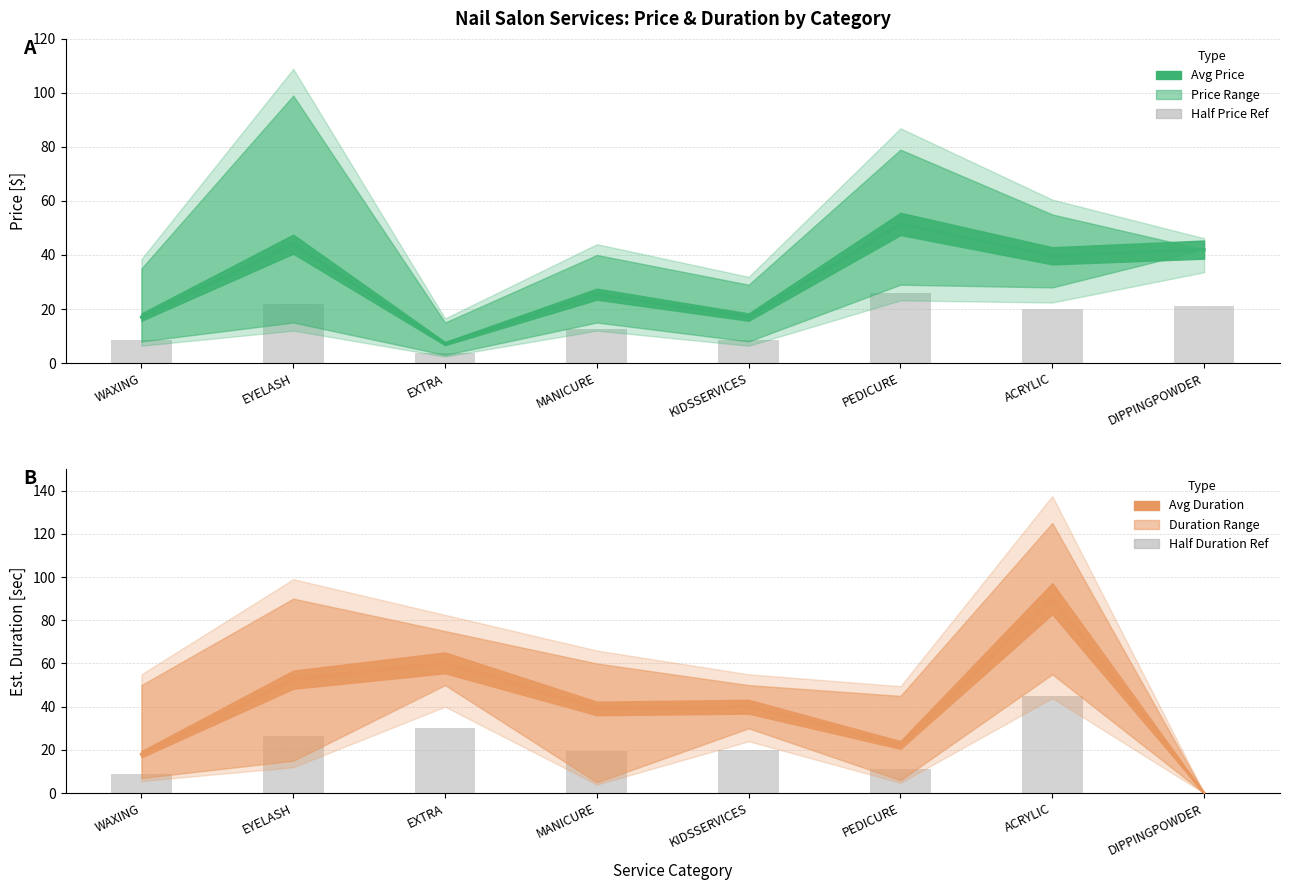

What is the spread (max minus min) of values at DIPPINGPOWDER?

42.0